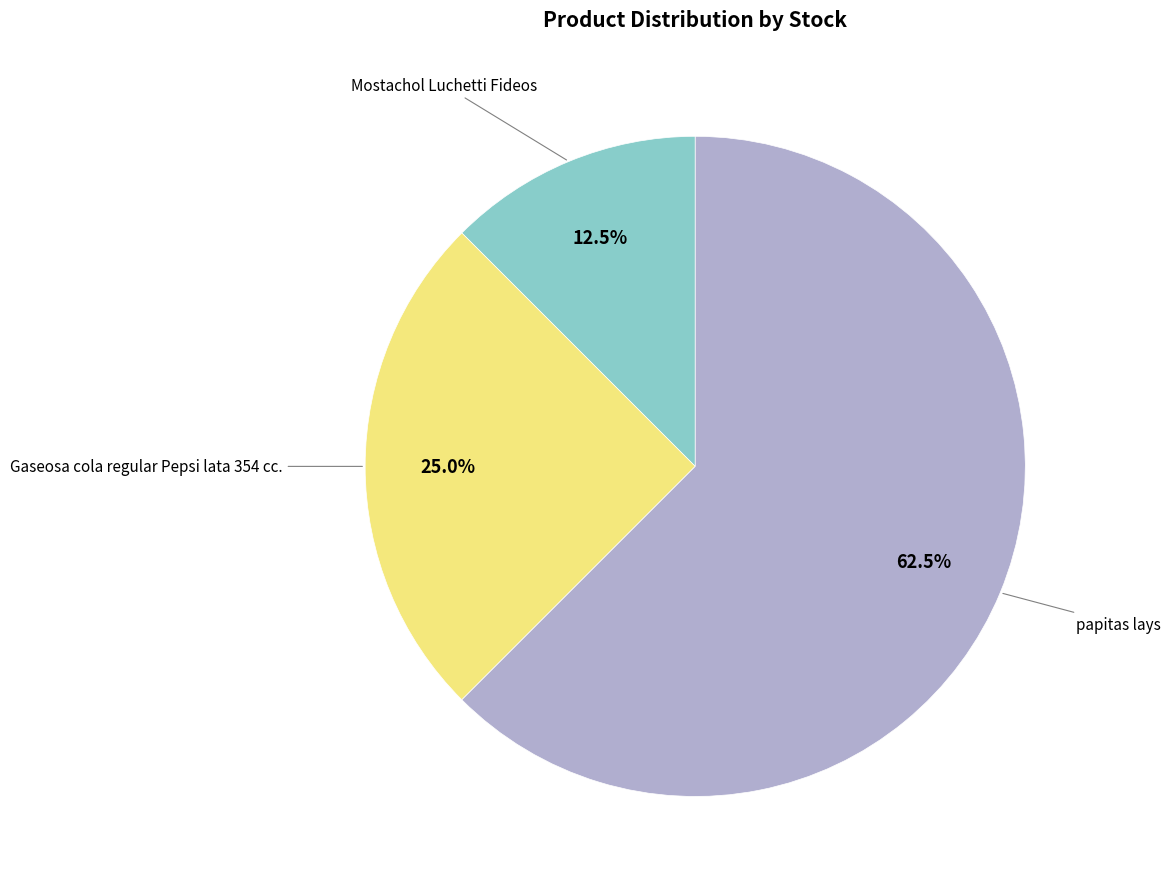

Is there a majority slice in this chart?

Yes